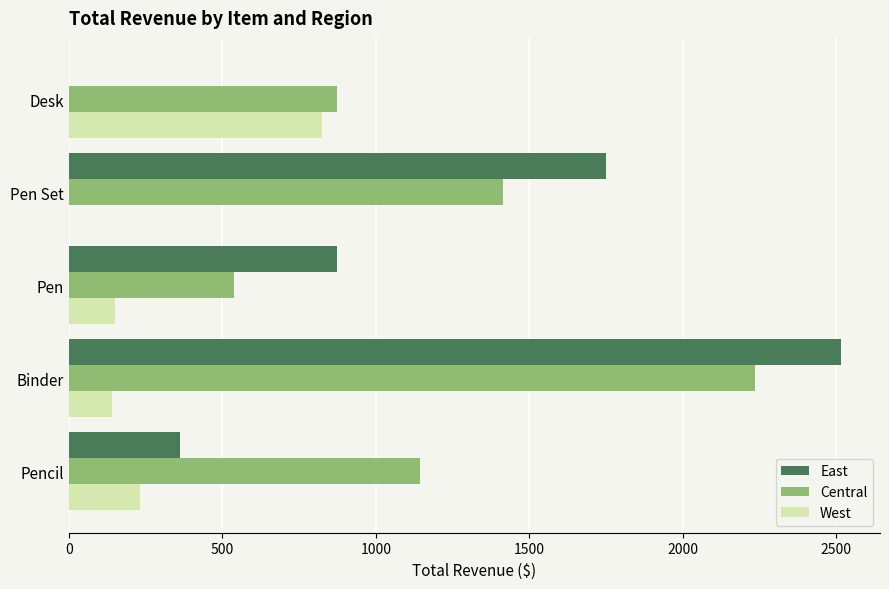

Is the value of Central at Pen Set greater than the value of West at Desk?

Yes